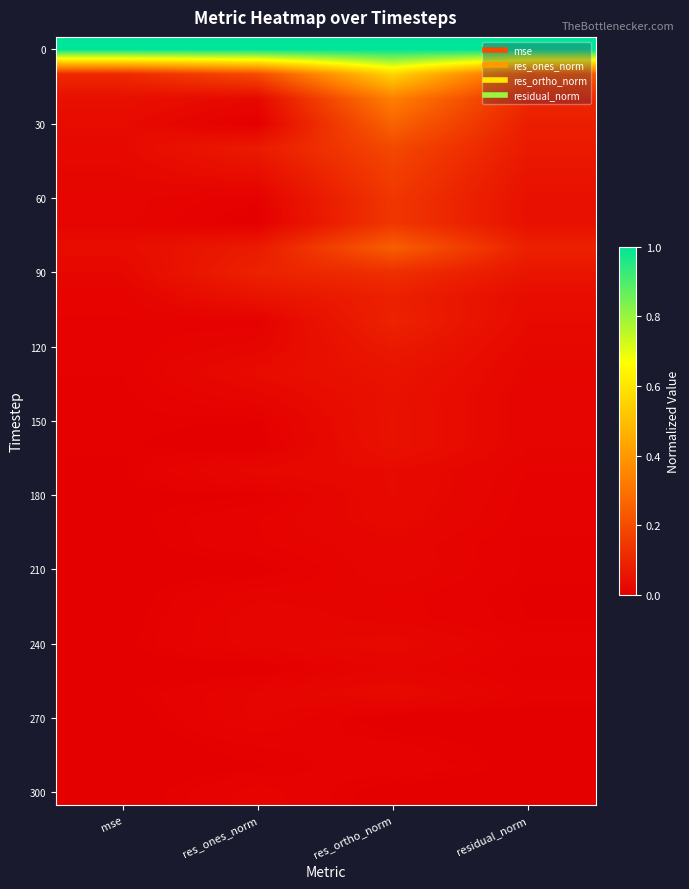

Which has a higher value, res_ortho_norm or mse?

res_ortho_norm